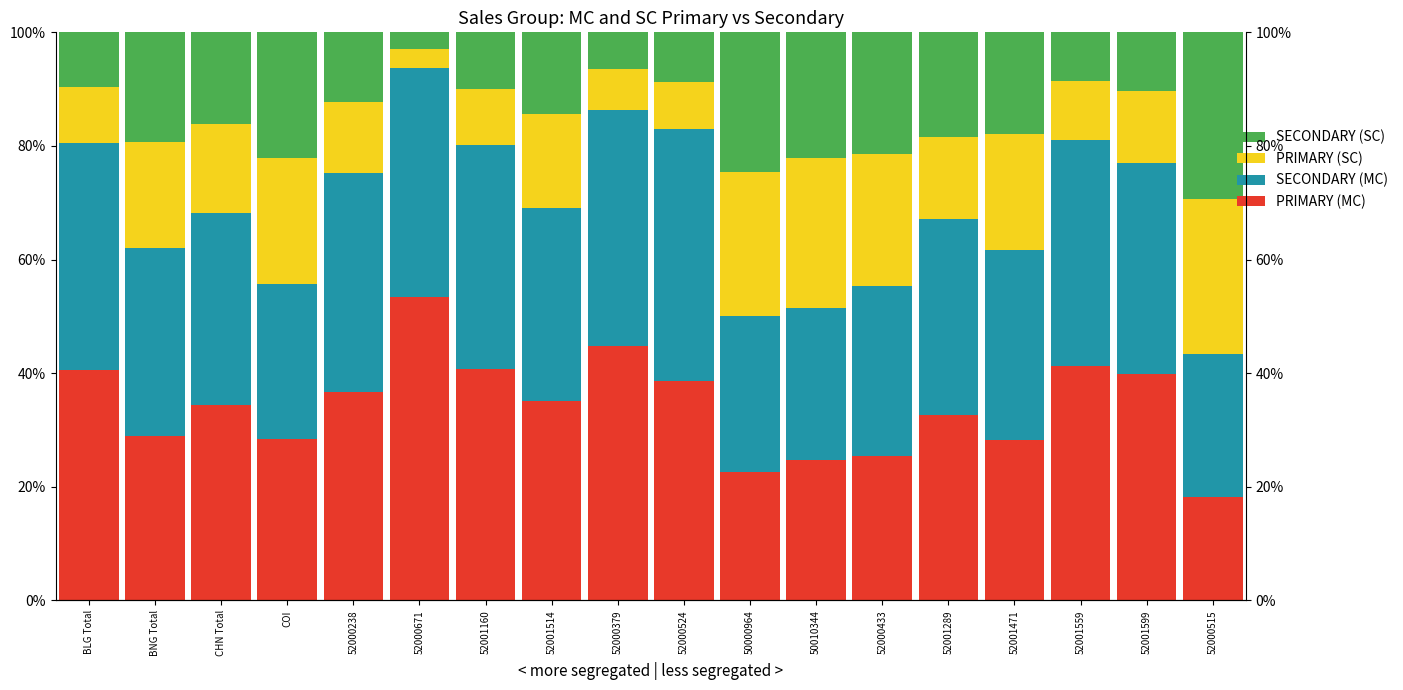

What is the difference between the second highest and minimum values in the SECONDARY (SC) series?

21.6